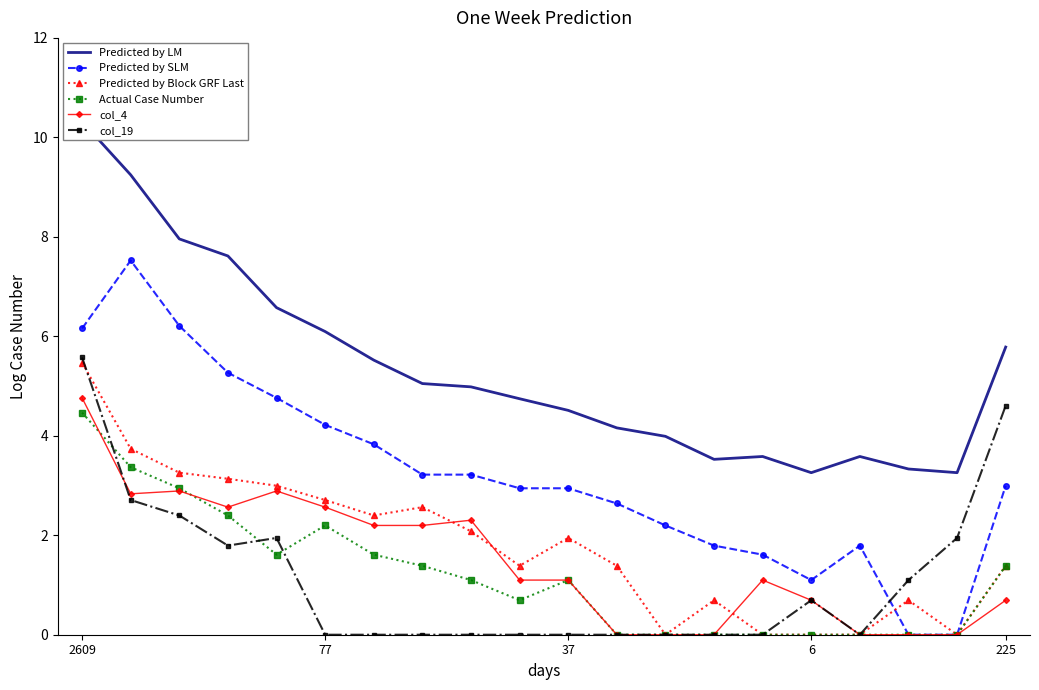

What is the approximate value of Predicted by SLM at 8?

3.2